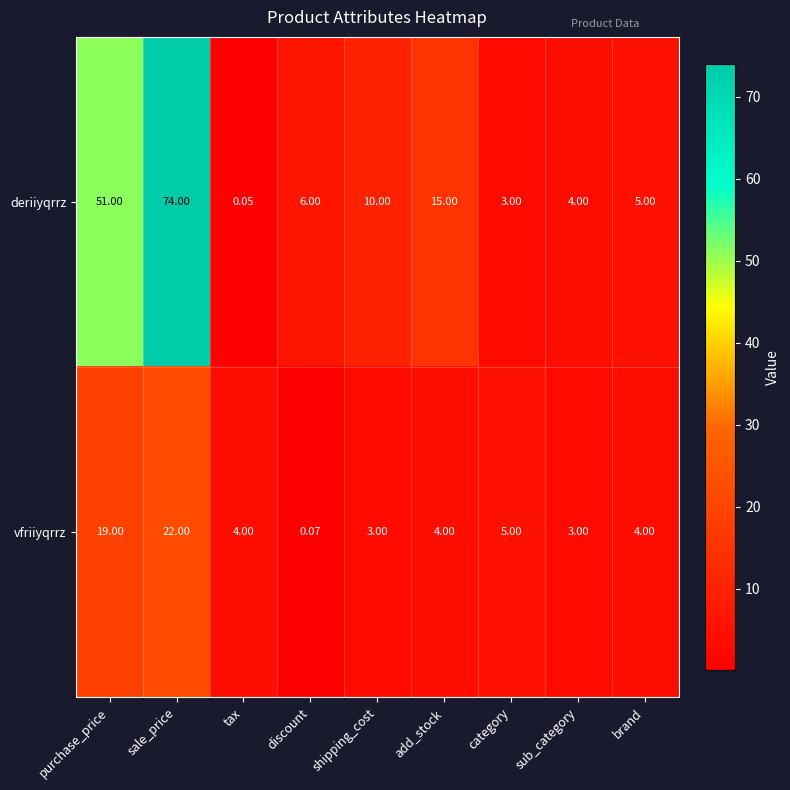

Which category has the highest value in the vfriiyqrrz series?

sale_price